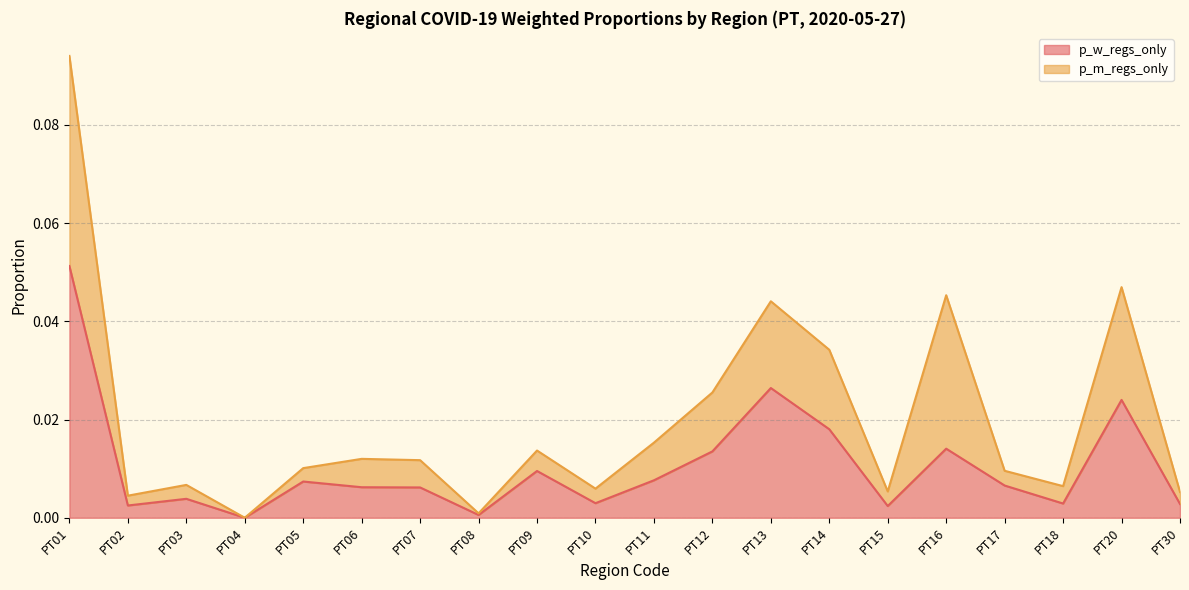

At which category does the chart reach its minimum across all series?

PT04